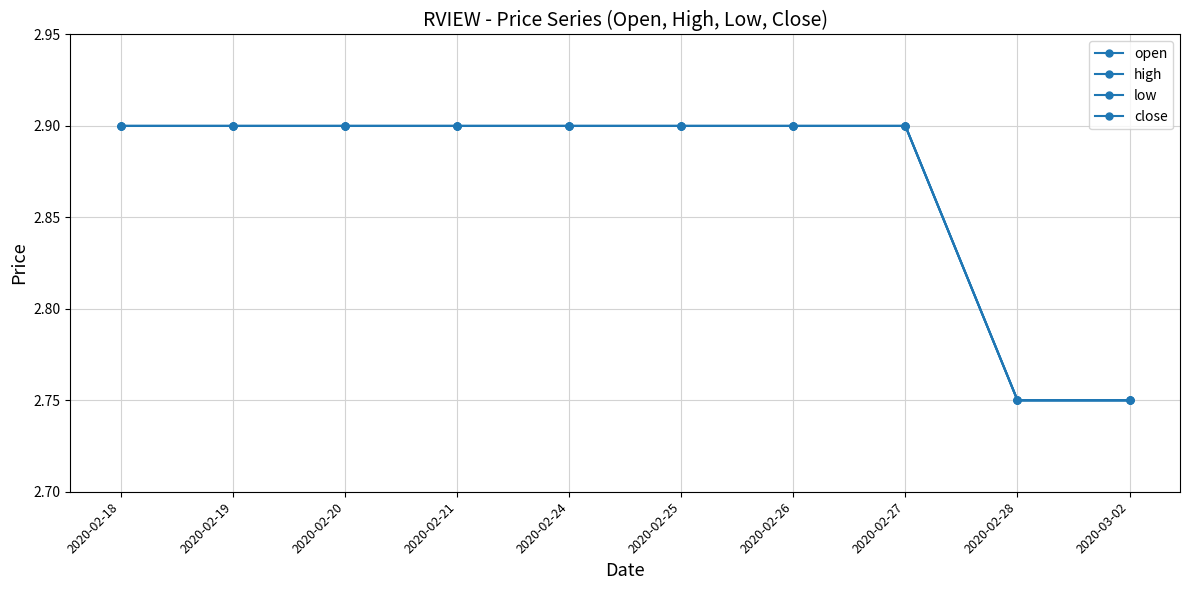

What is the lowest value of the high series?

2.8